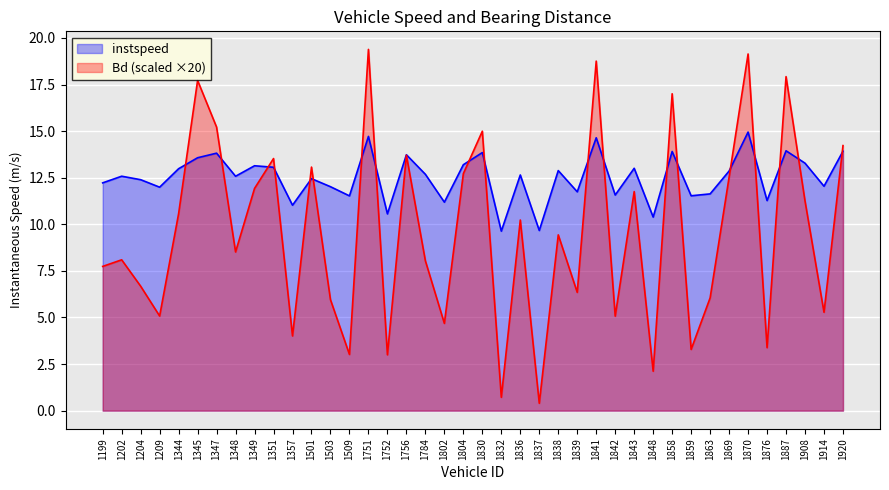

Rank the categories by instspeed value from highest to lowest.

1870, 1751, 1841, 1887, 1920, 1858, 1830, 1347, 1756, 1345, 1908, 1804, 1349, 1351, 1843, 1344, 1838, 1869, 1784, 1836, 1202, 1348, 1501, 1204, 1199, 1914, 1503, 1209, 1839, 1863, 1842, 1859, 1509, 1876, 1802, 1357, 1752, 1848, 1837, 1832